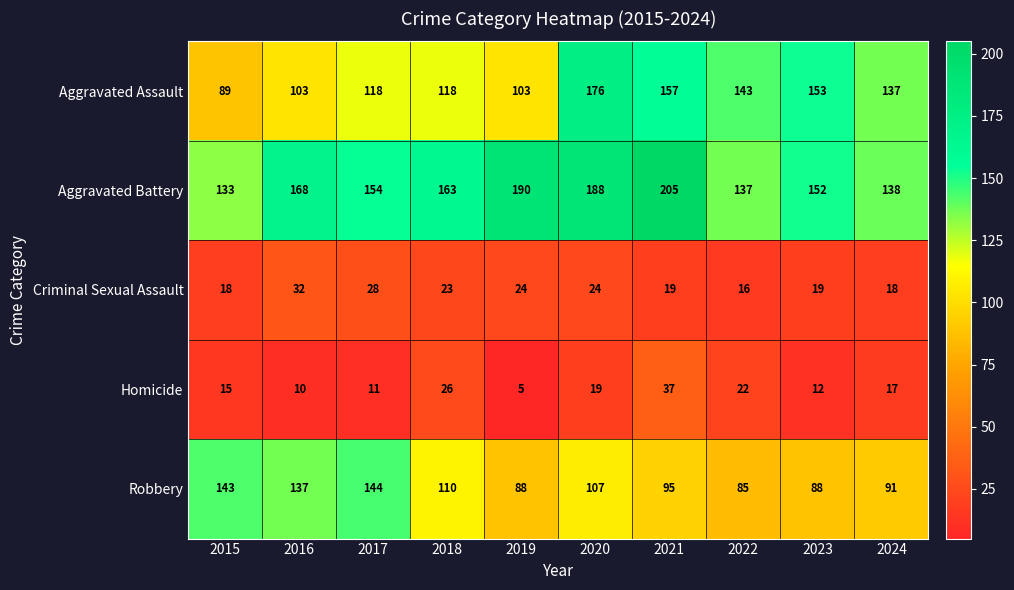

What value does the Robbery series have at 2016, to the nearest 10?

140